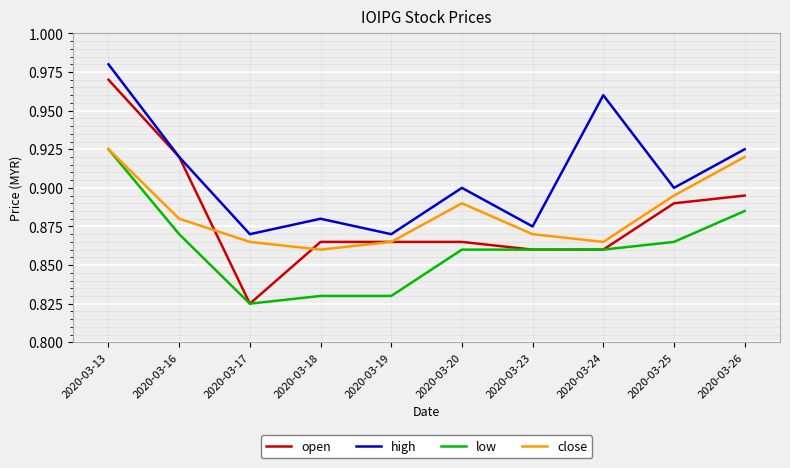

At 2020-03-25, list the series in order from largest to smallest.

high, close, open, low